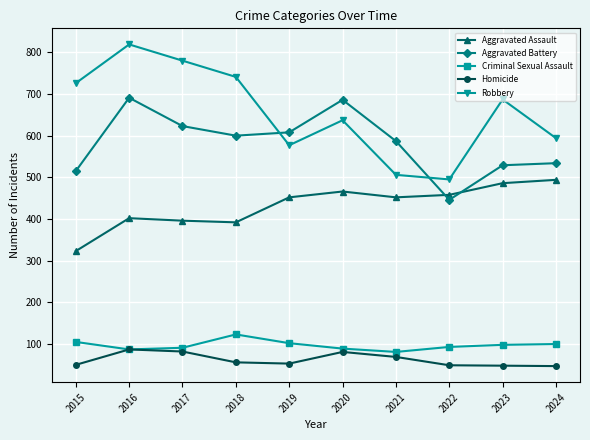

What is the value of the Homicide point at the 8th from the left?

49